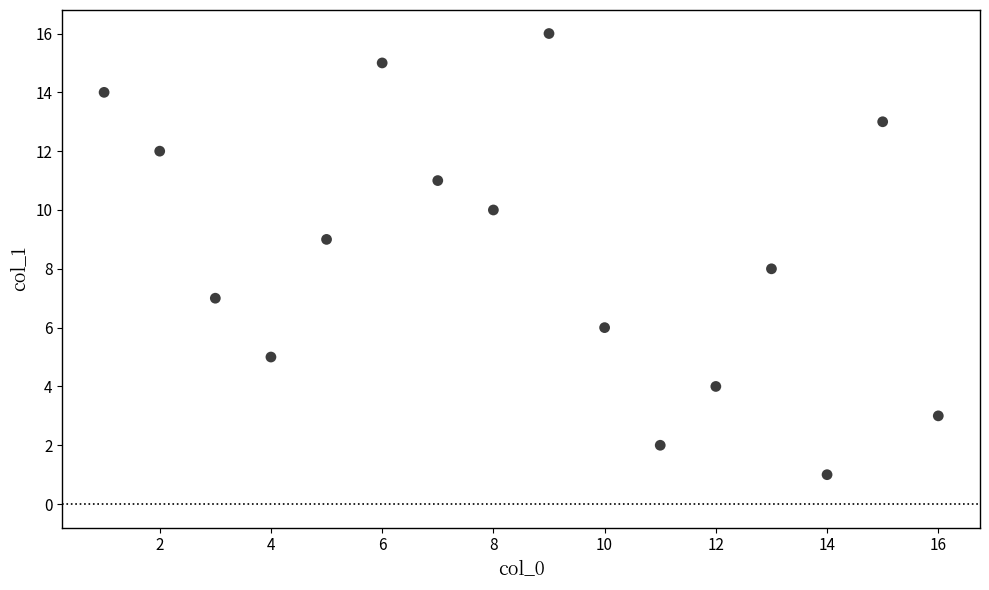

What is the range of Y values (max minus min)?

15